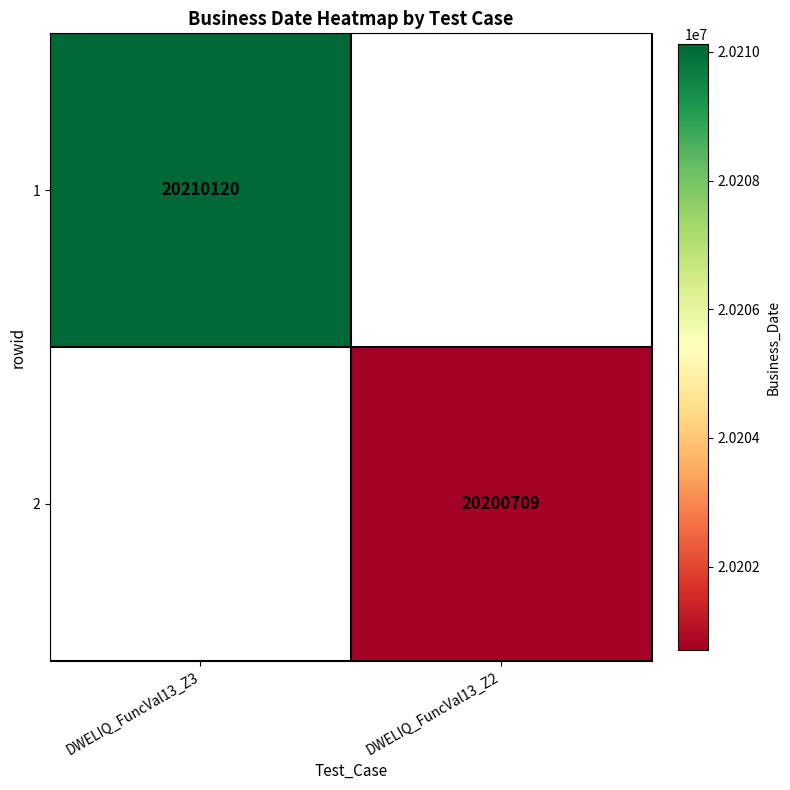

At which category does the chart reach its peak across all series?

DWELIQ_FuncVal13_Z3